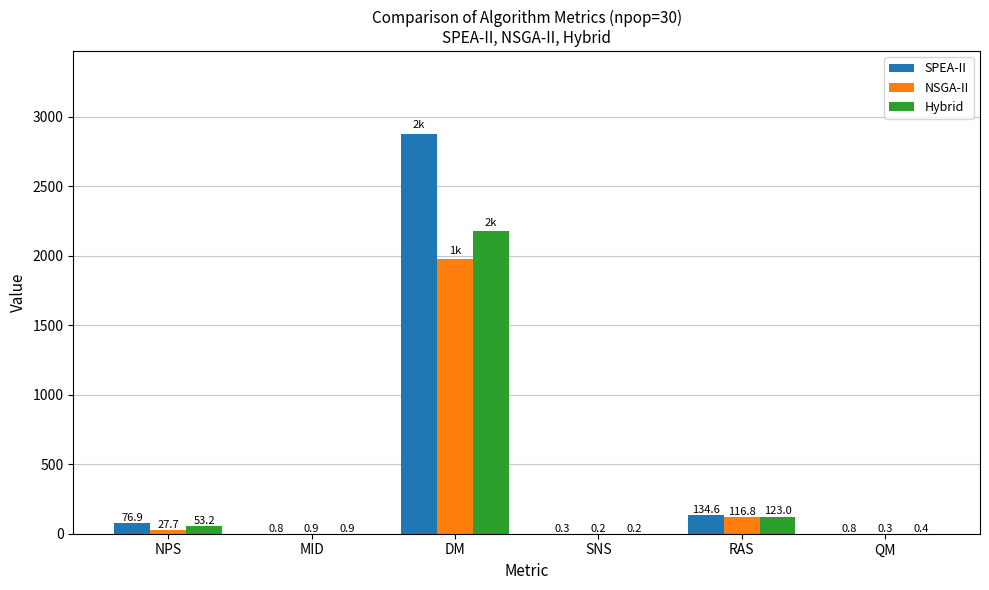

The SPEA-II series shows 76.9 at NPS. True or false?

True